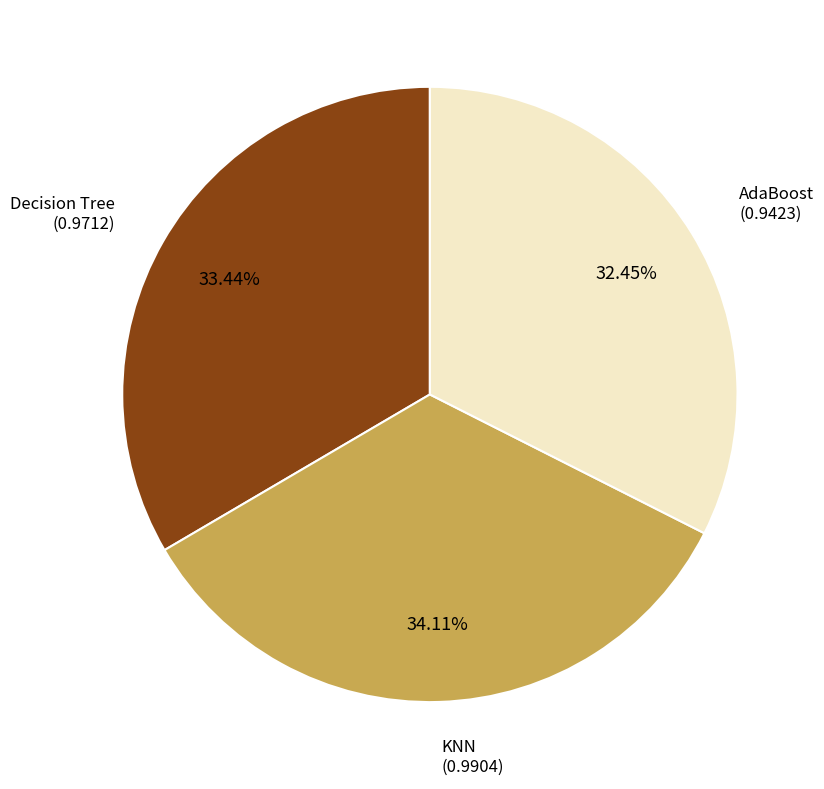

Is there a majority slice in this chart?

No